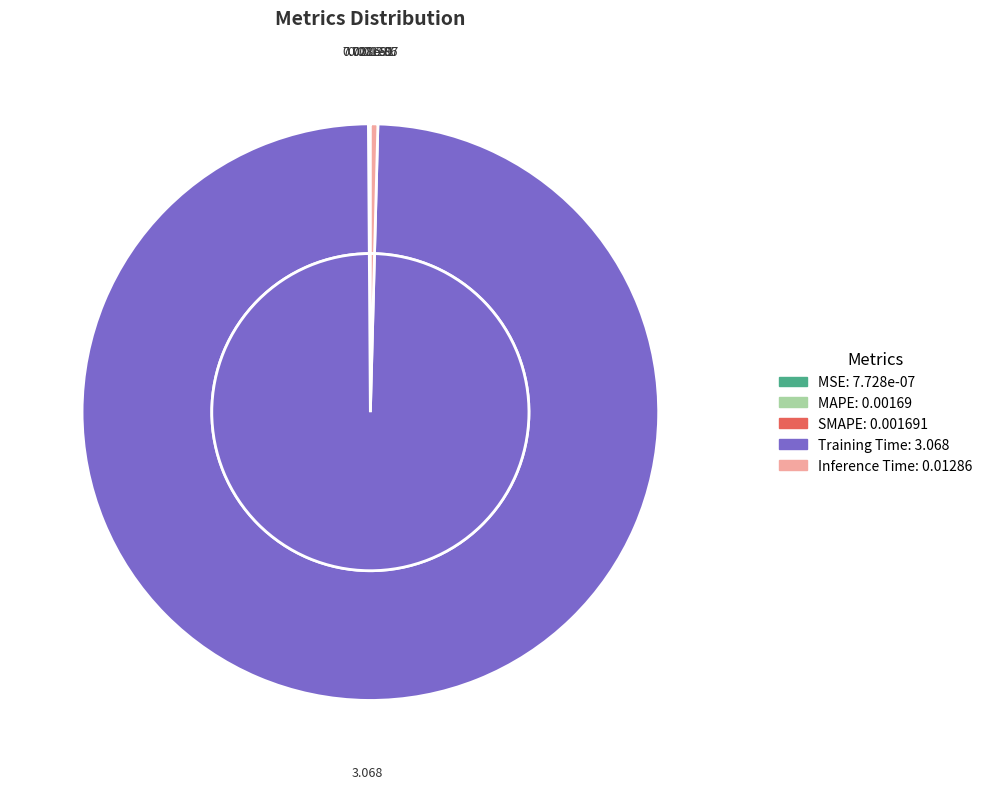

Does any single category account for the majority?

Yes